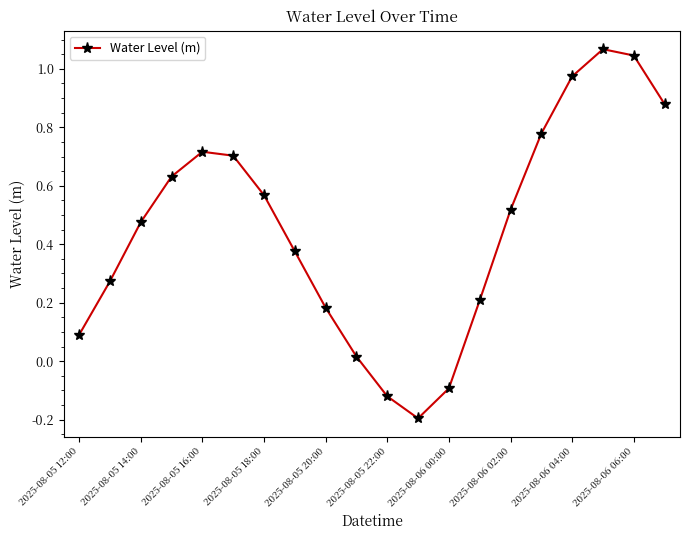

How many points are higher than both their immediate neighbors (excluding endpoints)?

2